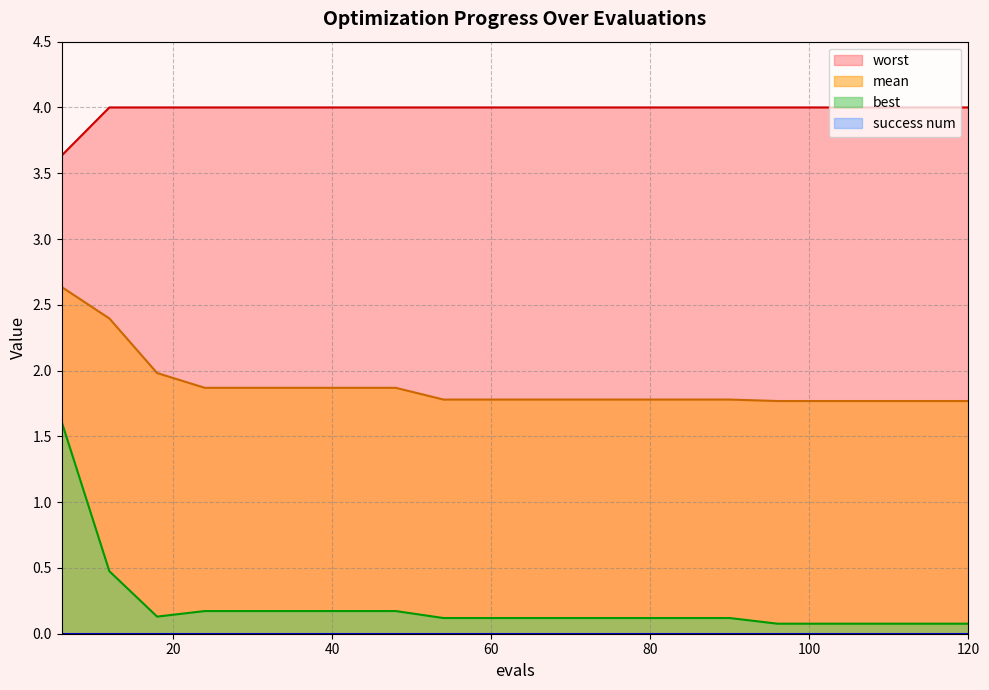

Which series has the widest spread of values?

best